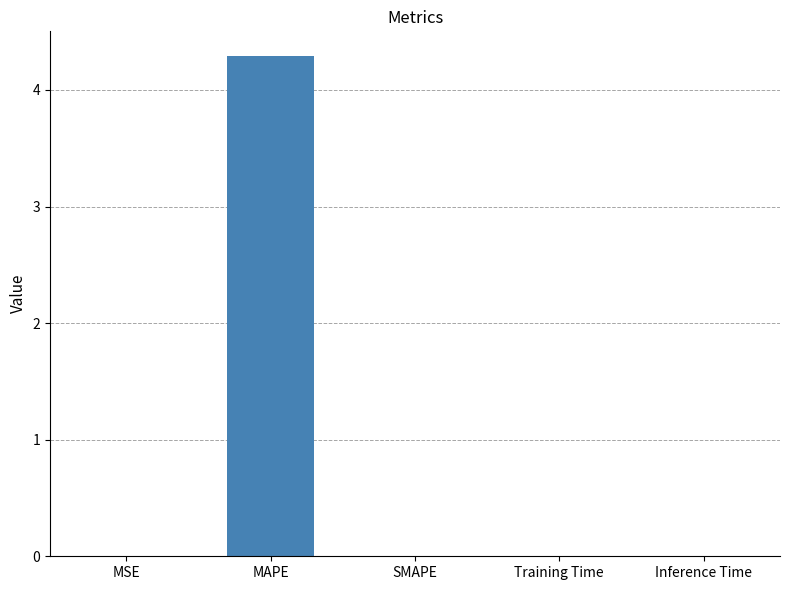

What is the greatest value displayed?

4.3